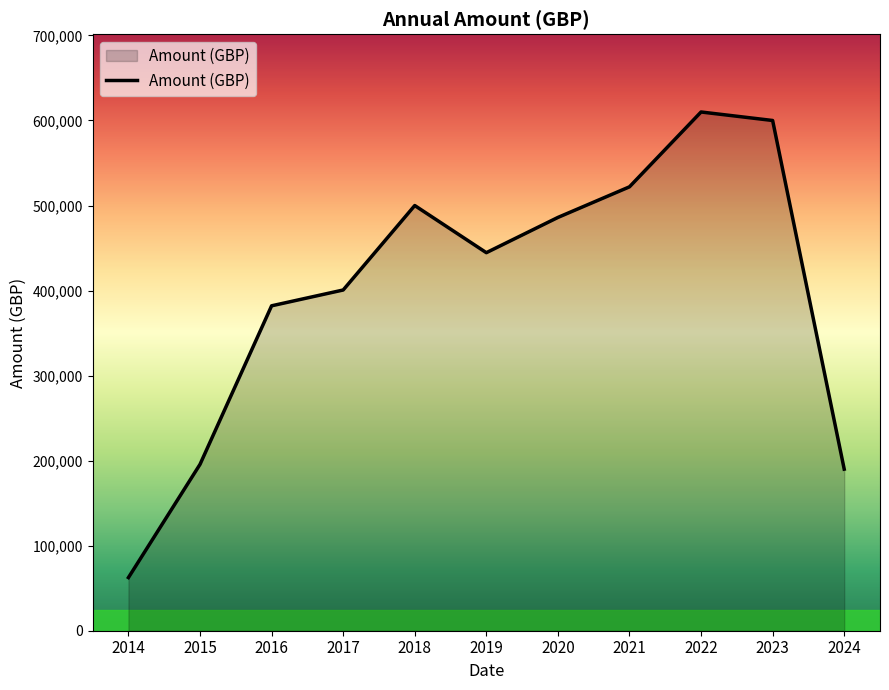

Rank the categories by value from lowest to highest.

2014, 2024, 2015, 2016, 2017, 2019, 2020, 2018, 2021, 2023, 2022